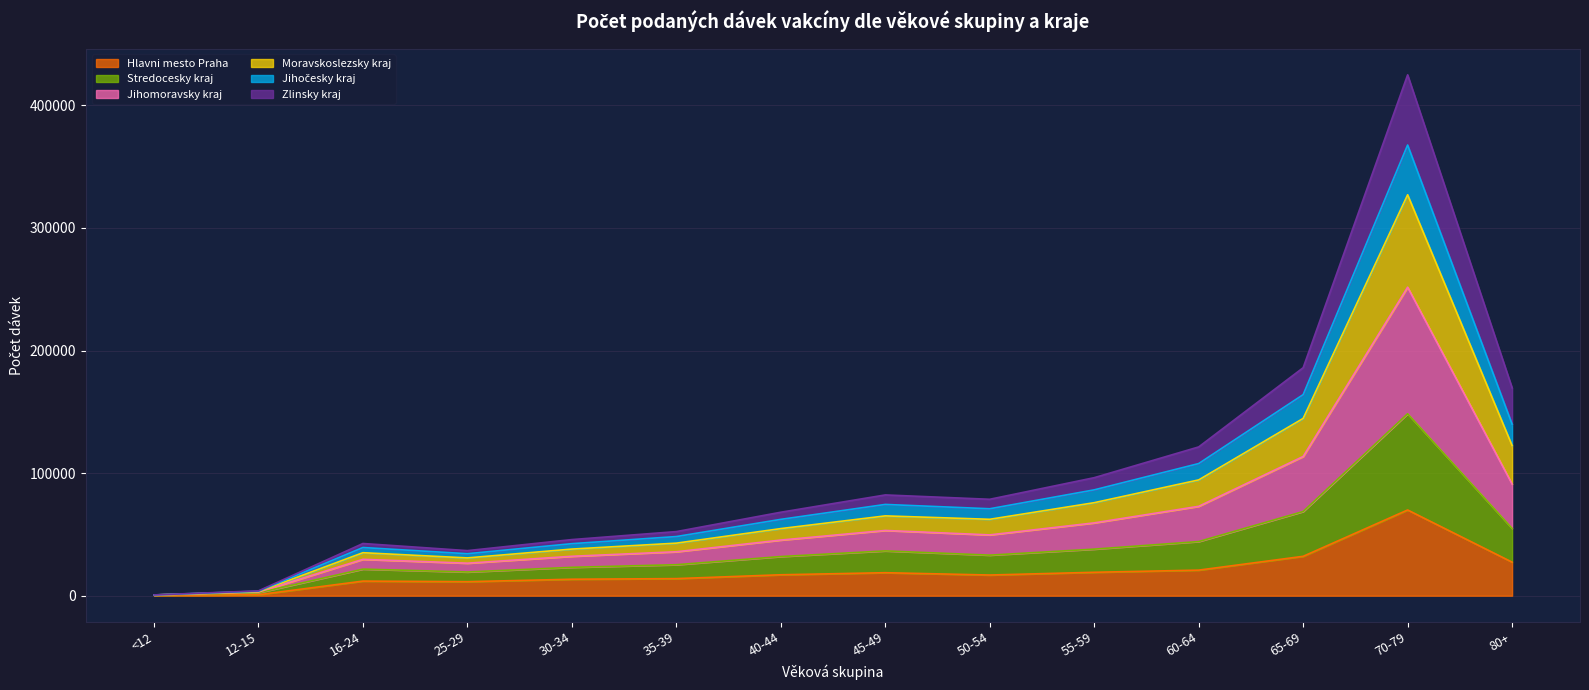

At which category does the chart reach its minimum across all series?

<12